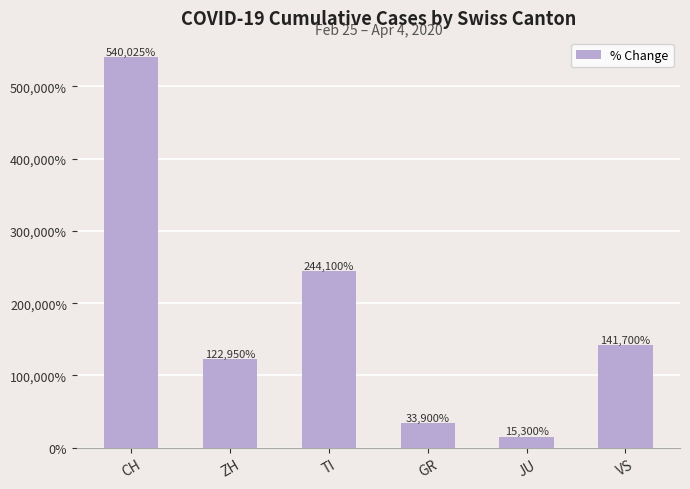

How many bars are there in total?

6